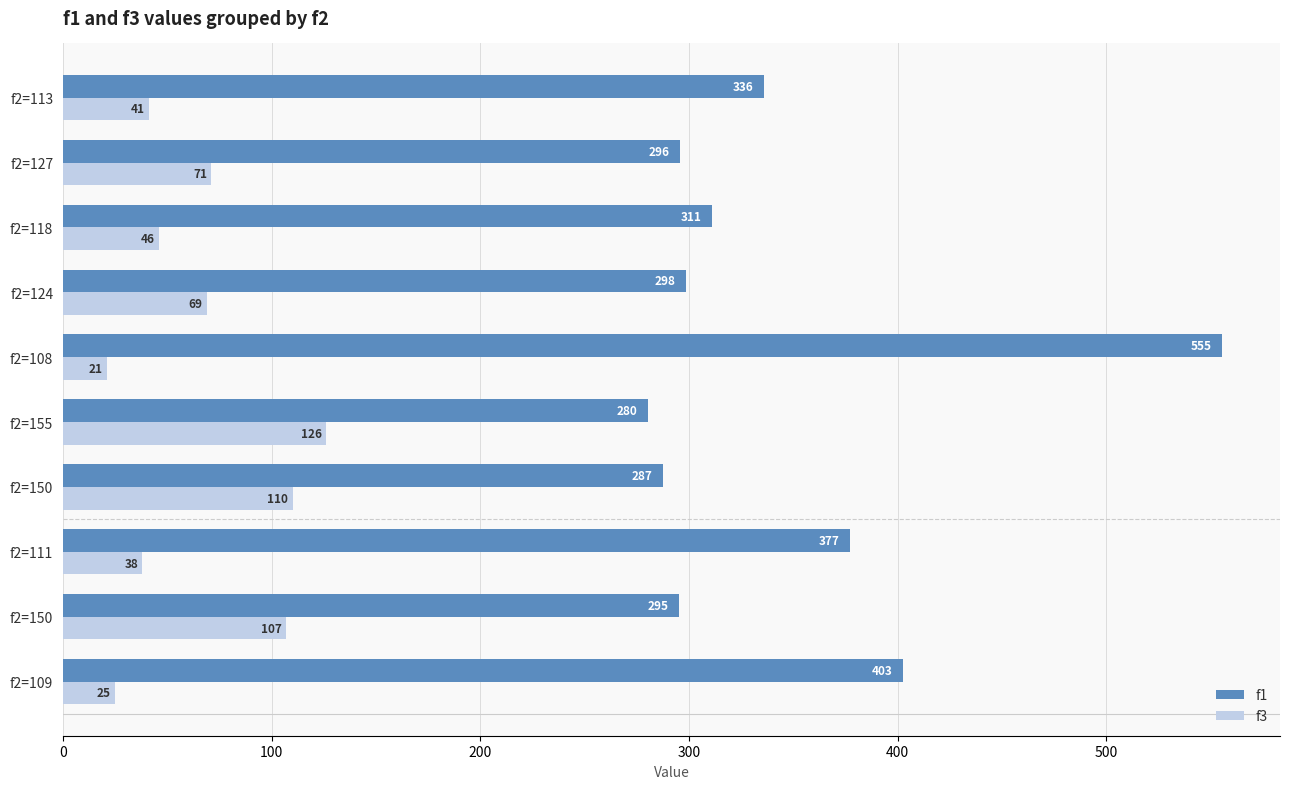

What is the difference between the maximum and minimum values in the f3 series?

105.0